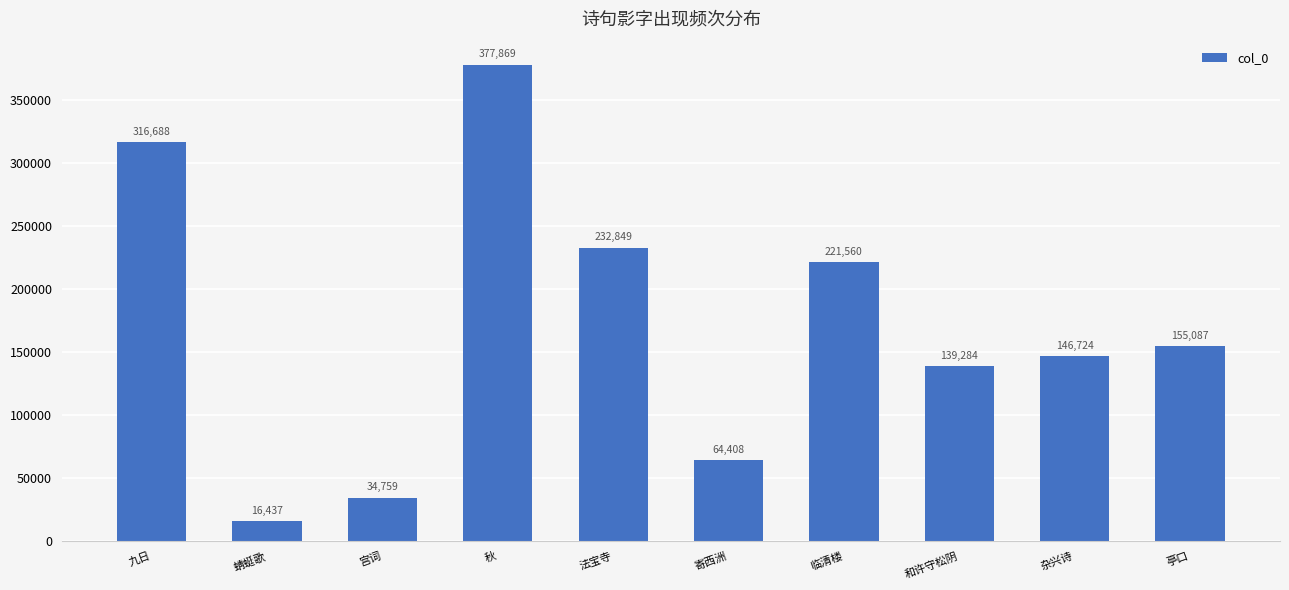

How many bars are there in total?

10